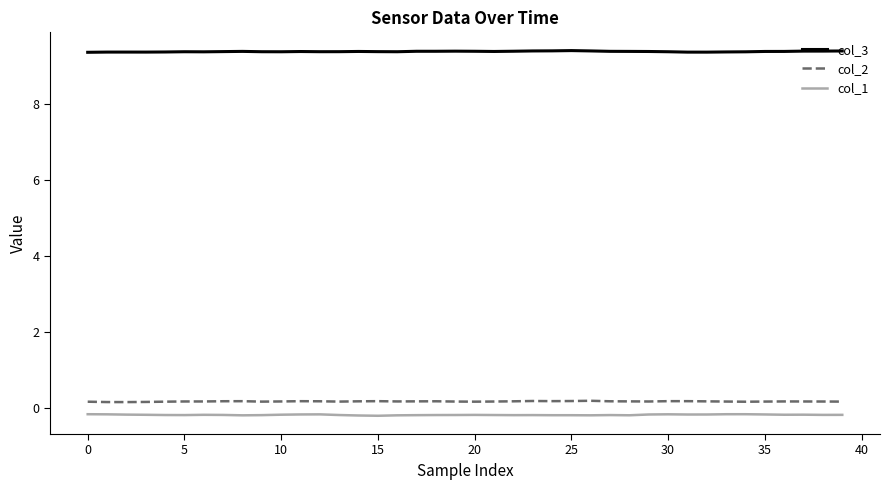

True or false: col_2 and col_3 intersect in this chart.

False